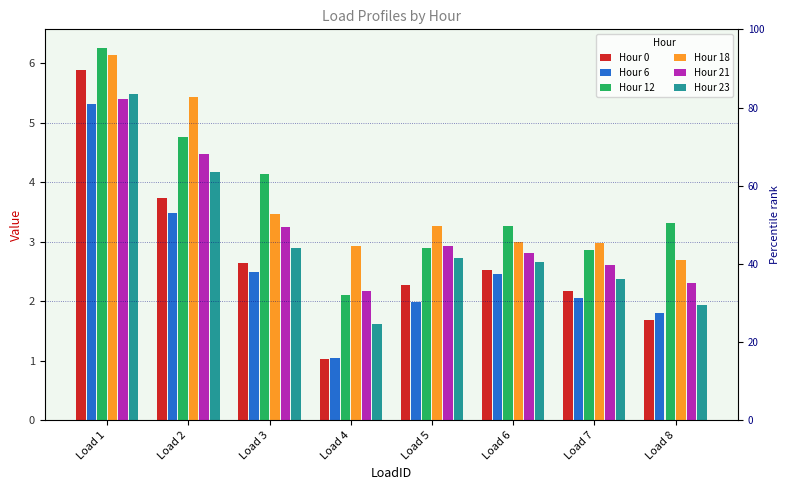

What is the sum of the Hour 21 values at Load 5 and Load 7?

5.5